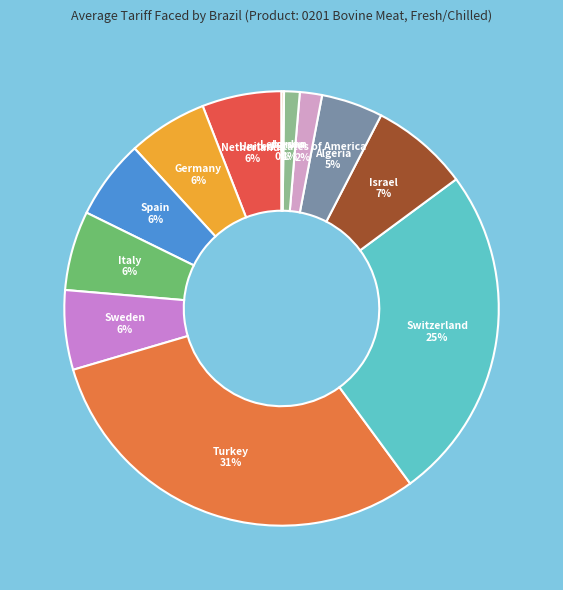

The Italy slice represents 6% of the pie. True or false?

True